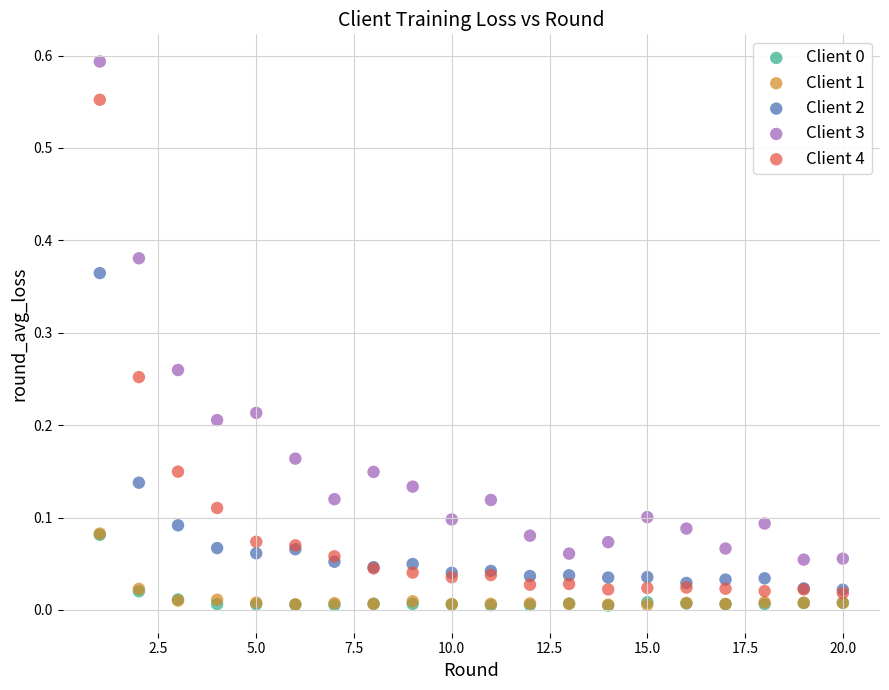

Which series has the largest Y range (max minus min)?

Client 3